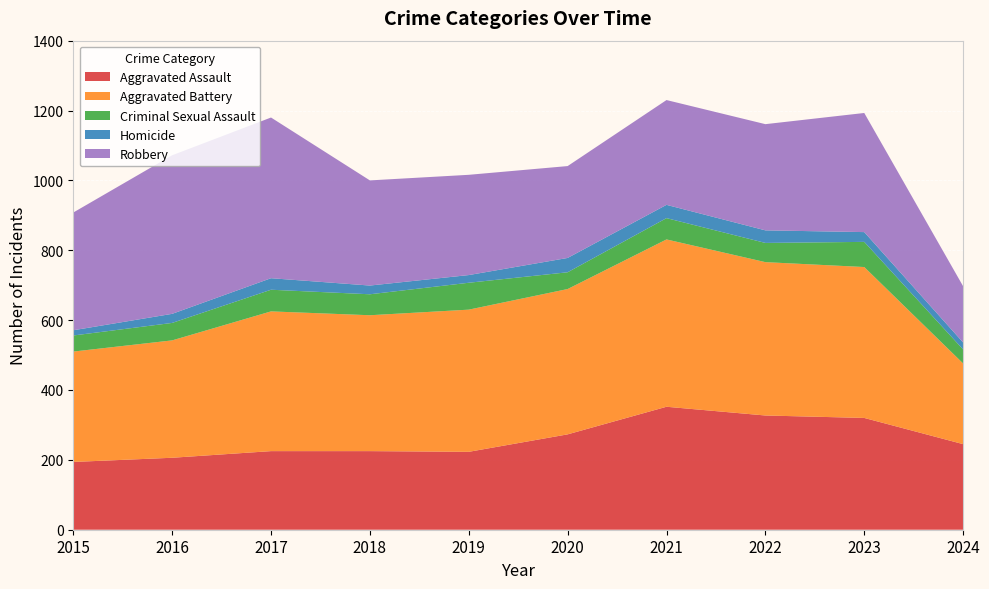

Reading right to left, what are all the values shown in this chart?

Aggravated Assault: 245	320	327	352	273	223	225	225	206	194
Aggravated Battery: 231	432	439	479	416	407	389	400	336	316
Criminal Sexual Assault: 40	72	55	61	48	77	60	62	50	46
Homicide: 20	28	36	38	41	22	25	33	26	15
Robbery: 161	341	304	300	263	287	301	460	454	337